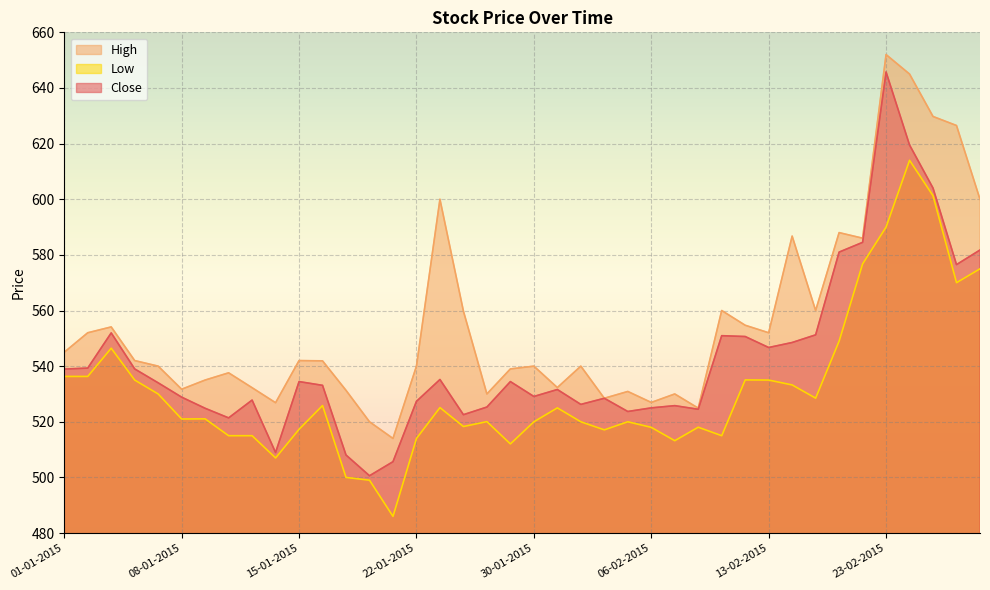

What position from the left is 03-02-2015?

23